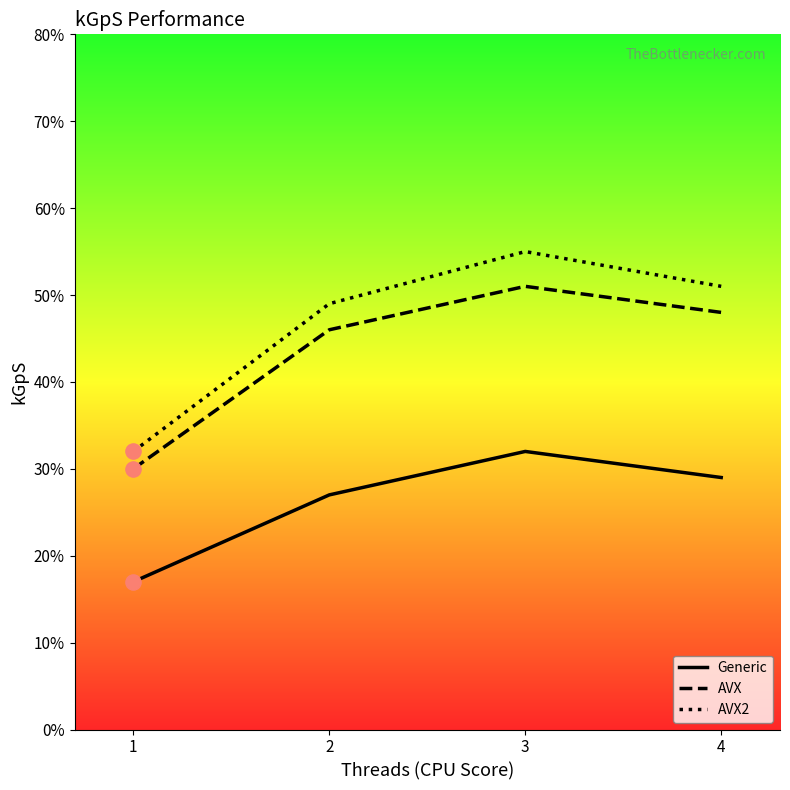

Which series contains the lowest Y value?

Generic